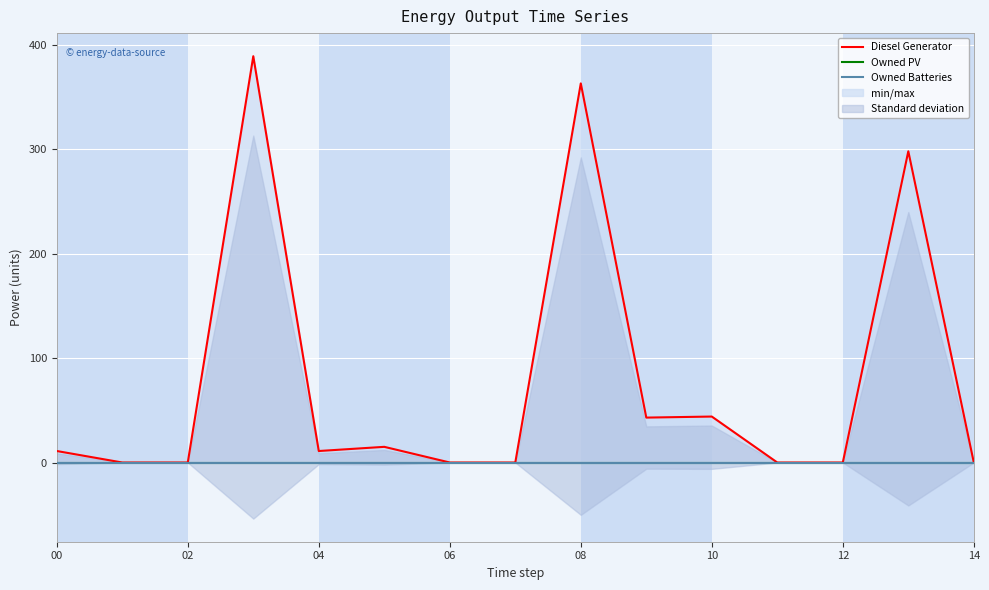

Is the value of Diesel Generator at 02 greater than the value of Owned PV at 08?

No